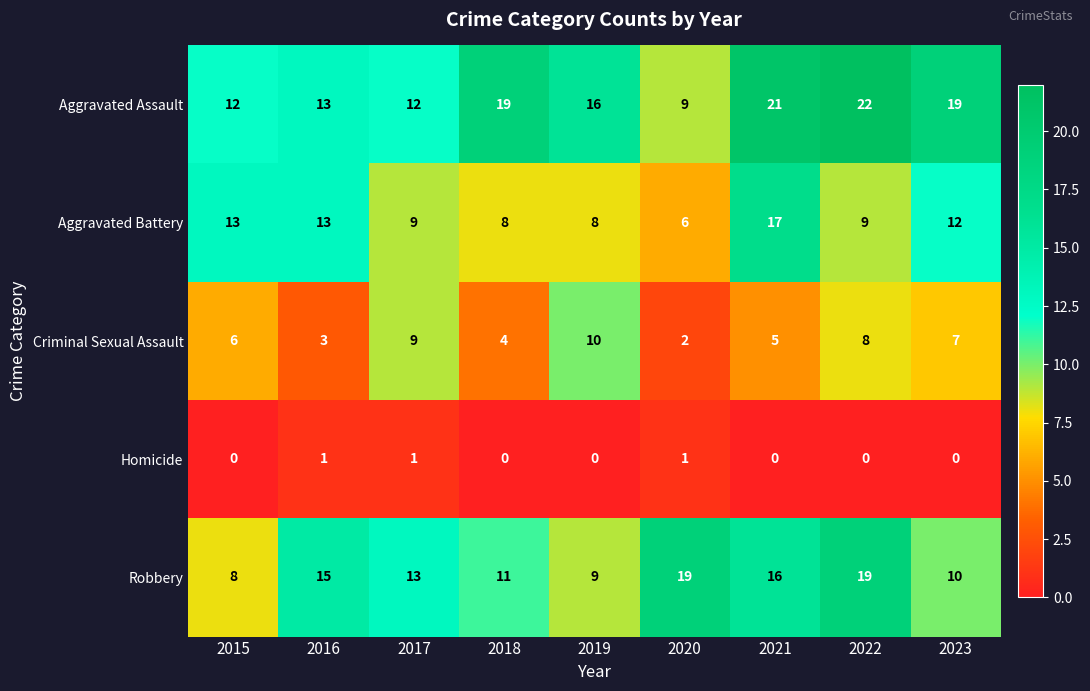

List the series in order of their overall mean, lowest first.

Homicide, Criminal Sexual Assault, Aggravated Battery, Robbery, Aggravated Assault